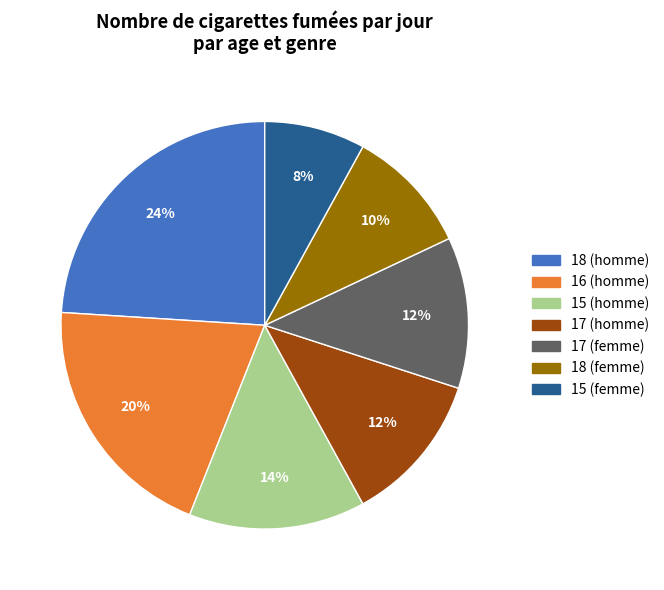

To the nearest percent, what is the average slice percentage?

14%